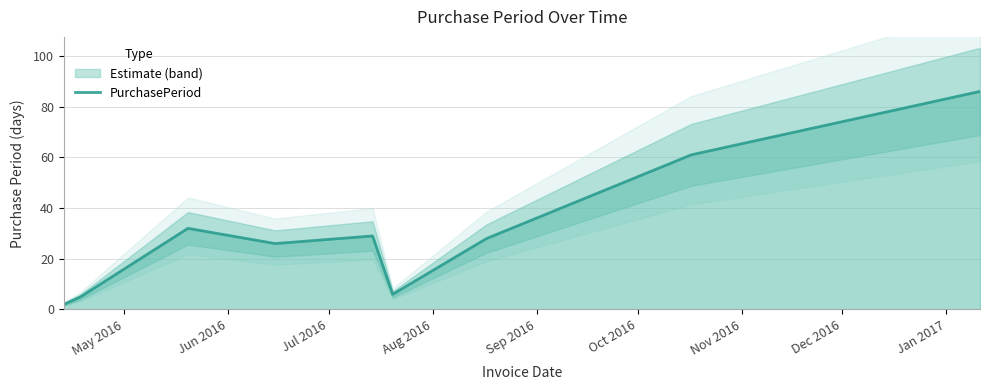

What is the sum of all values?

275